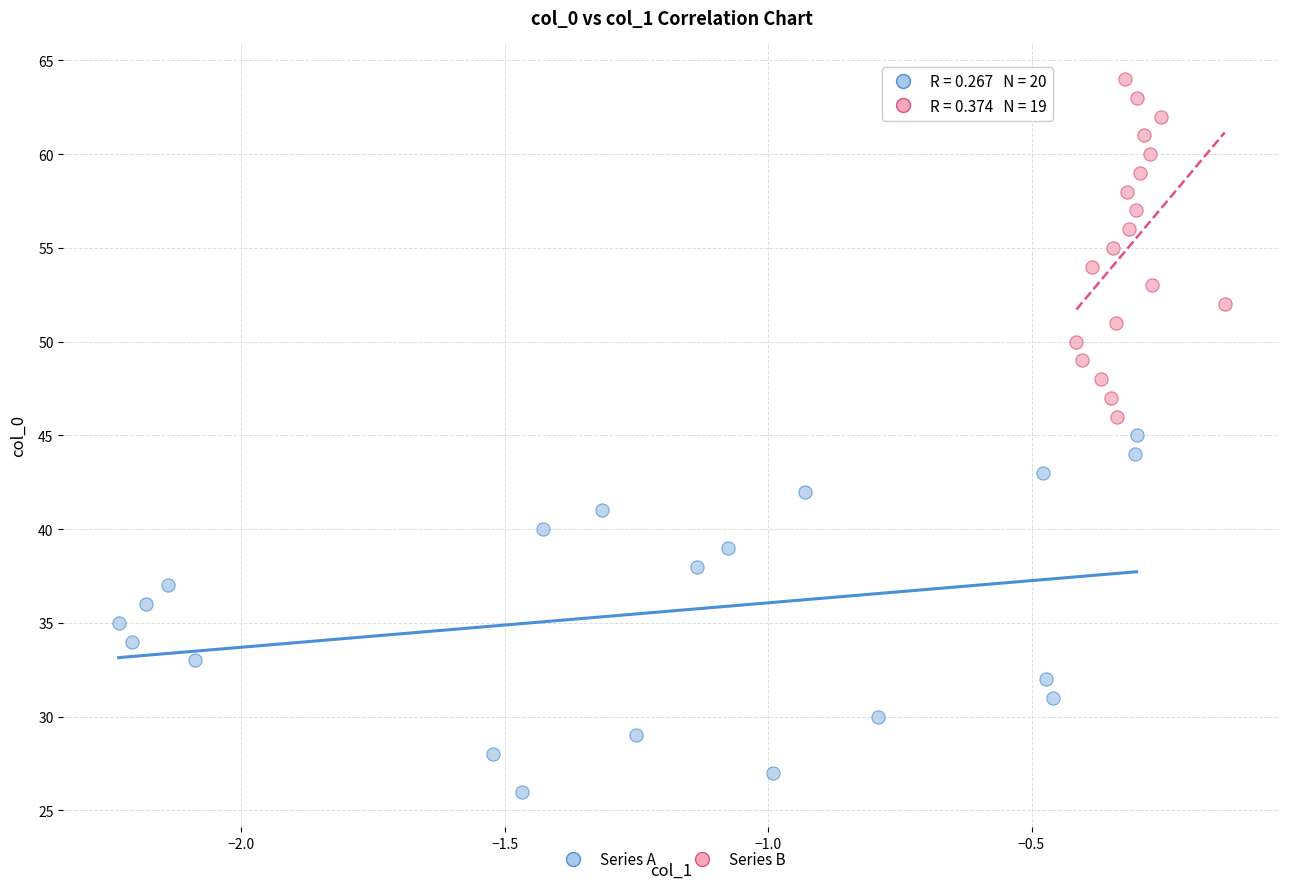

Which series reaches the maximum Y coordinate?

Series B